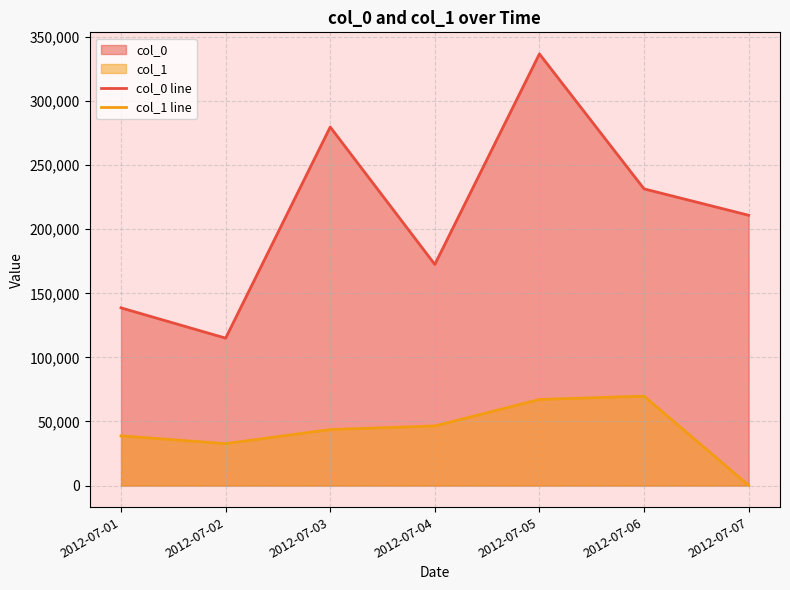

What are all the series names shown in the legend?

col_0 line, col_1 line